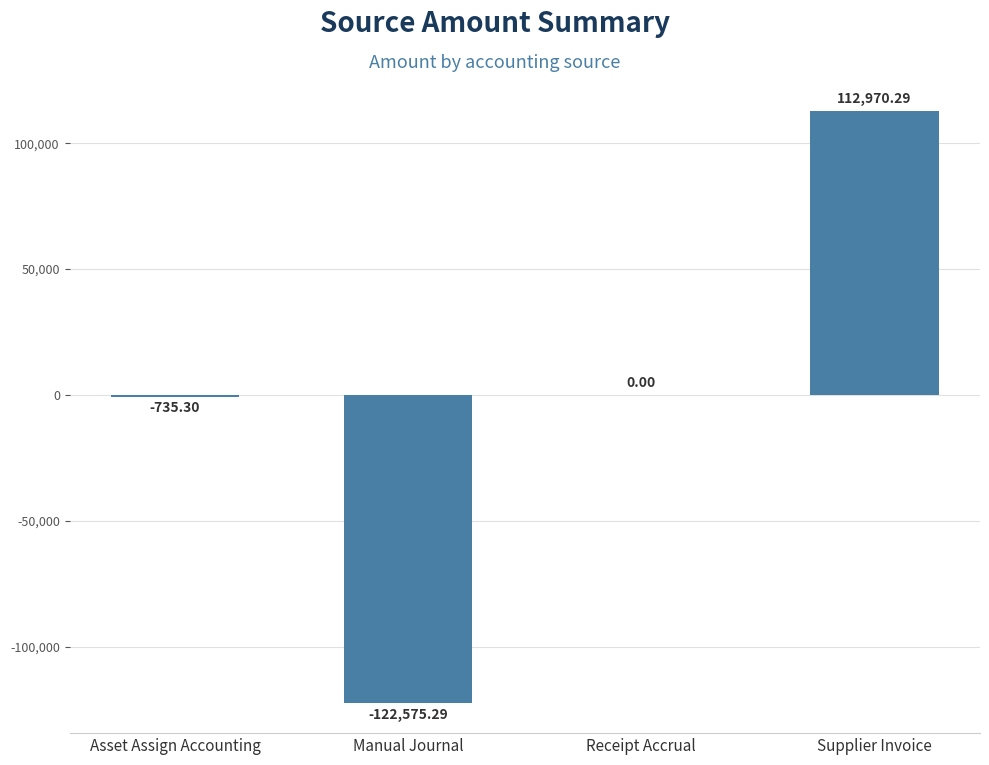

What is the greatest value displayed?

112970.3